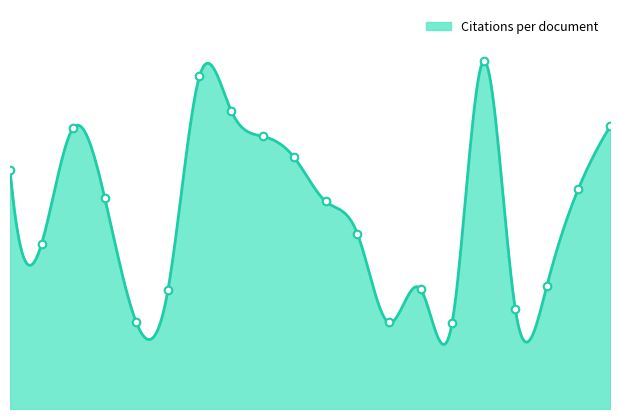

How many lines are shown in the chart?

1